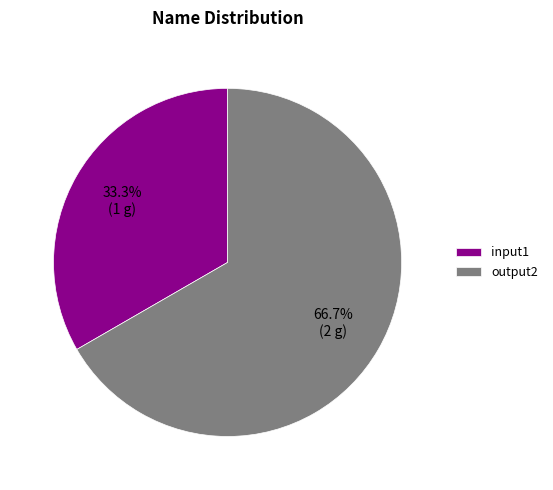

How many slices are in this pie chart?

2